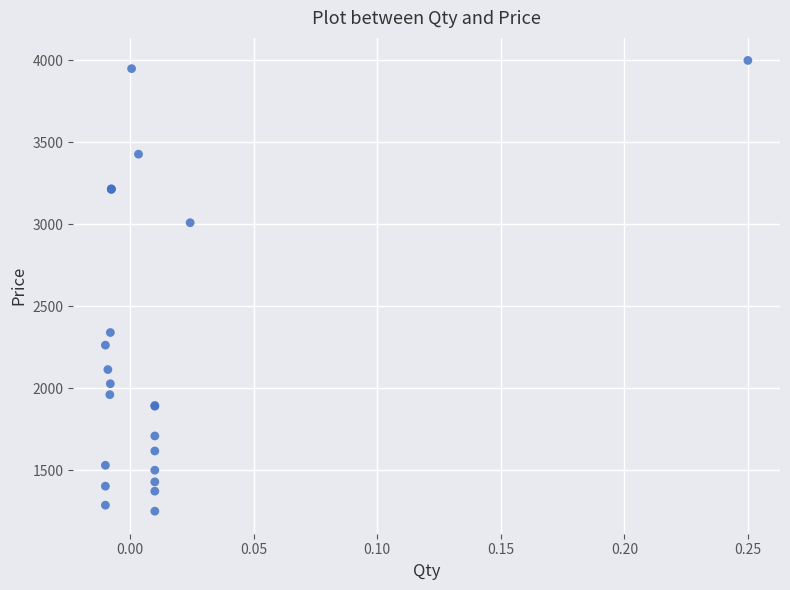

What Y value in the scatter plot is closest to 2625?

2340.0